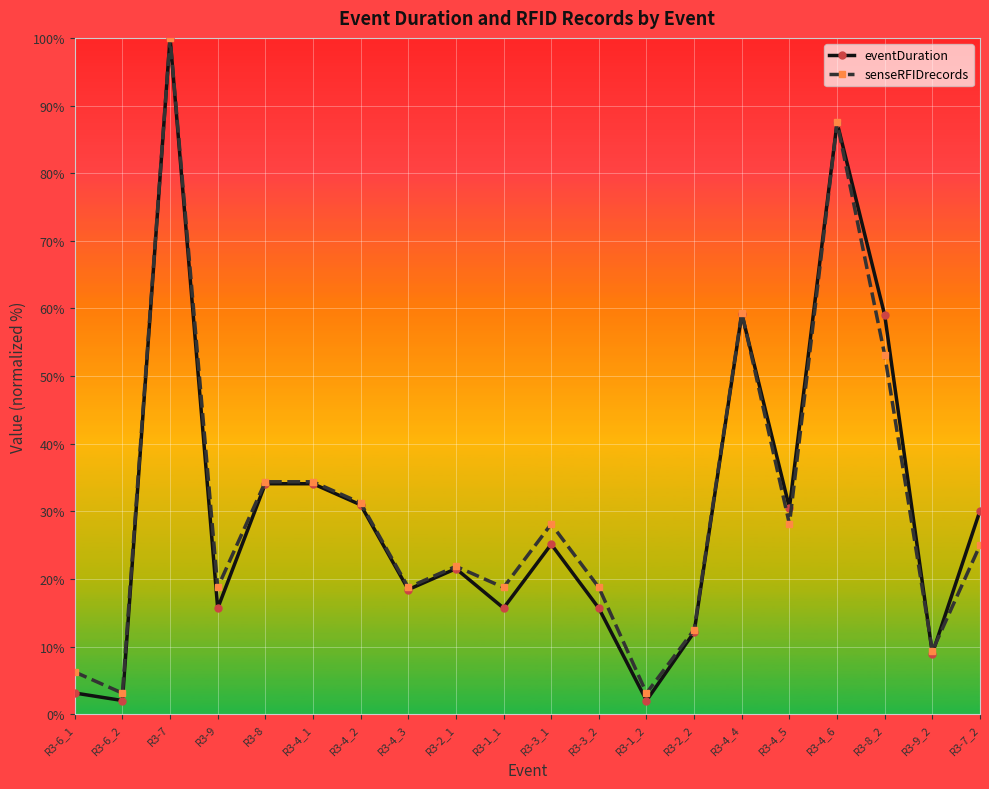

What is the difference between the maximum and second lowest values in the senseRFIDrecords series?

96.9